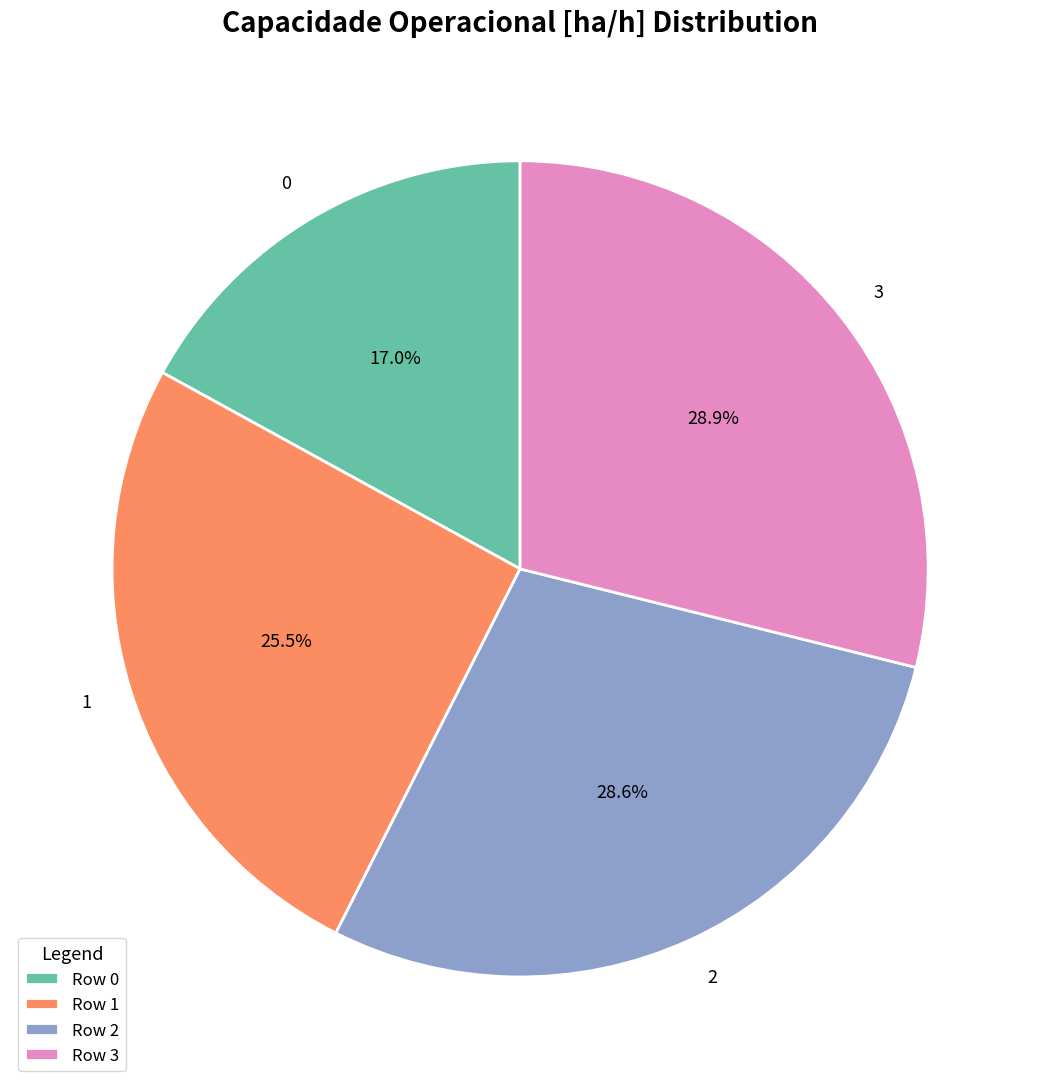

Is it true that 2 is 29% of the pie?

True